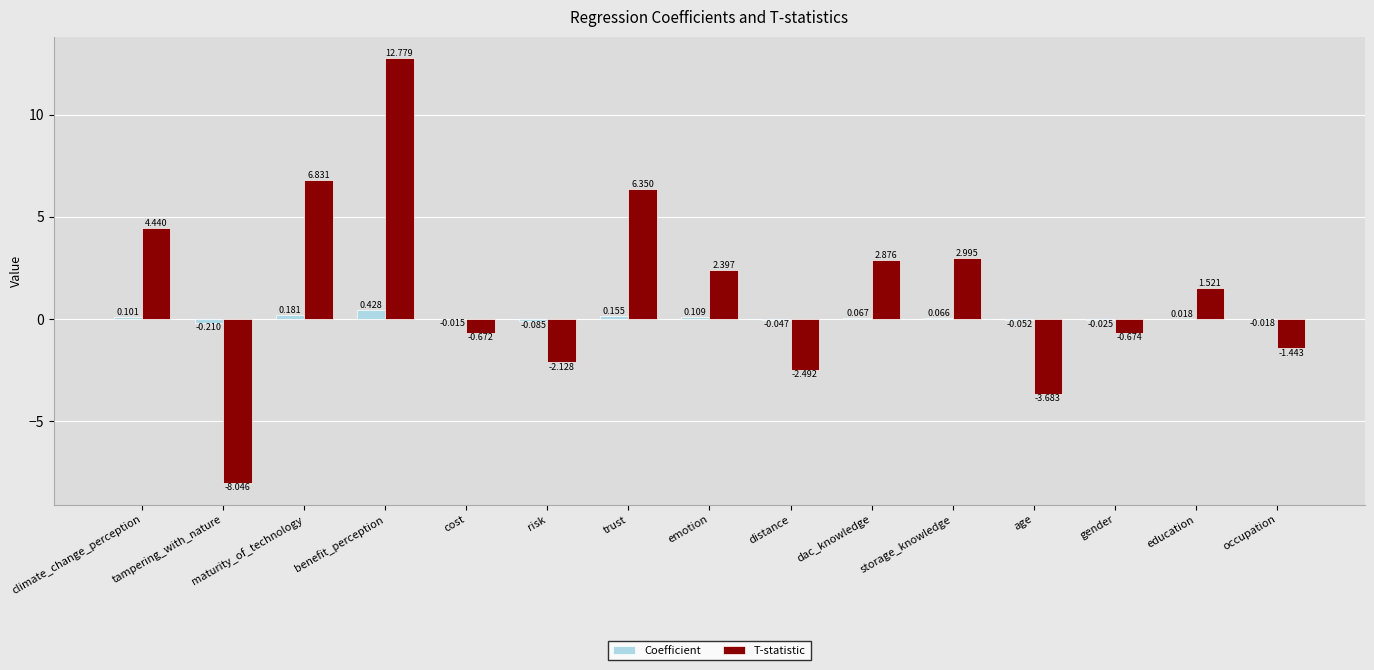

Which series changed the most between education and occupation?

T-statistic